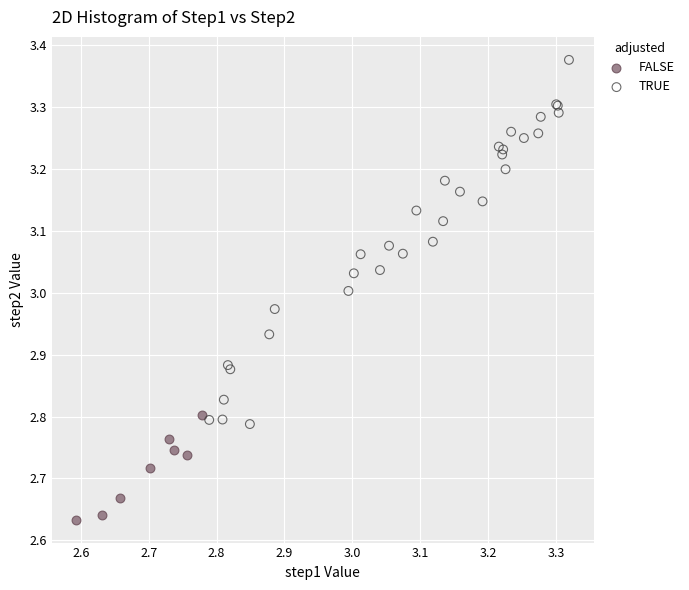

Which series contains the lowest Y value?

FALSE